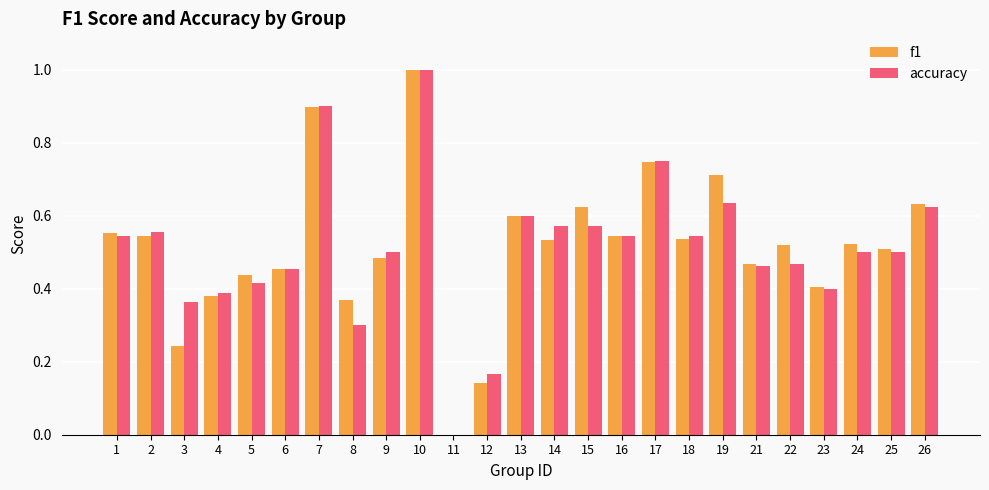

Which series changed the most between 3 and 25?

f1